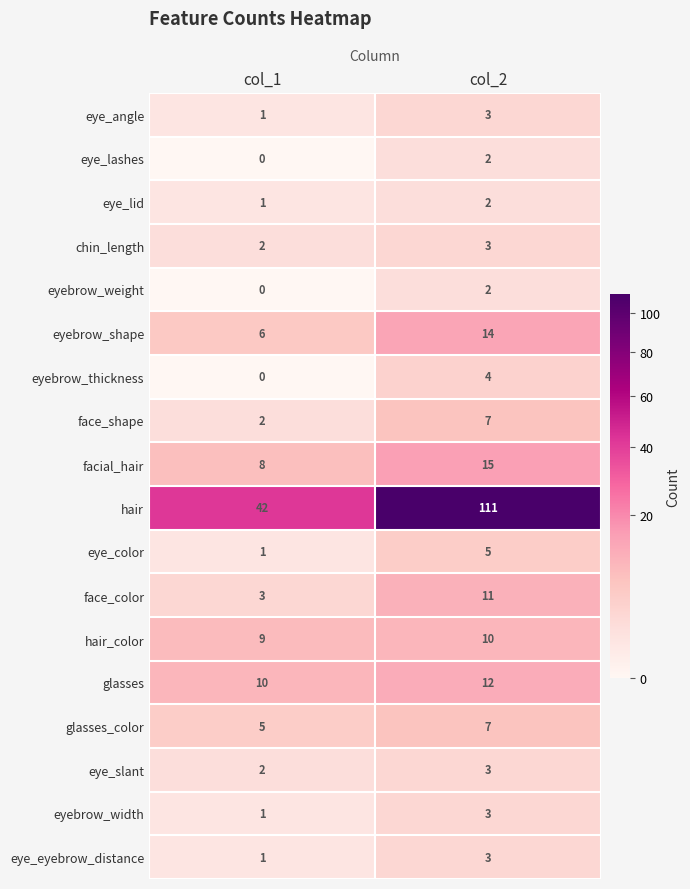

What is the sum of the eyebrow_thickness values at col_1 and col_2?

4